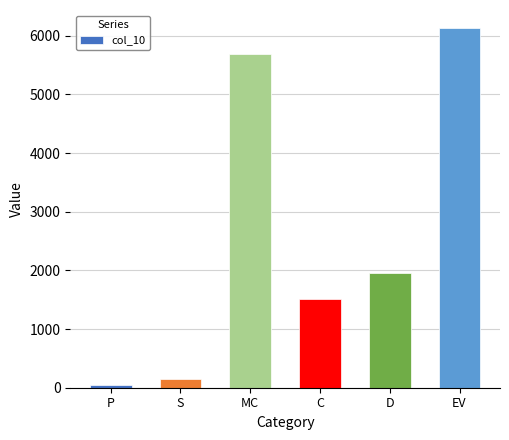

Which has a higher value, EV or C?

EV